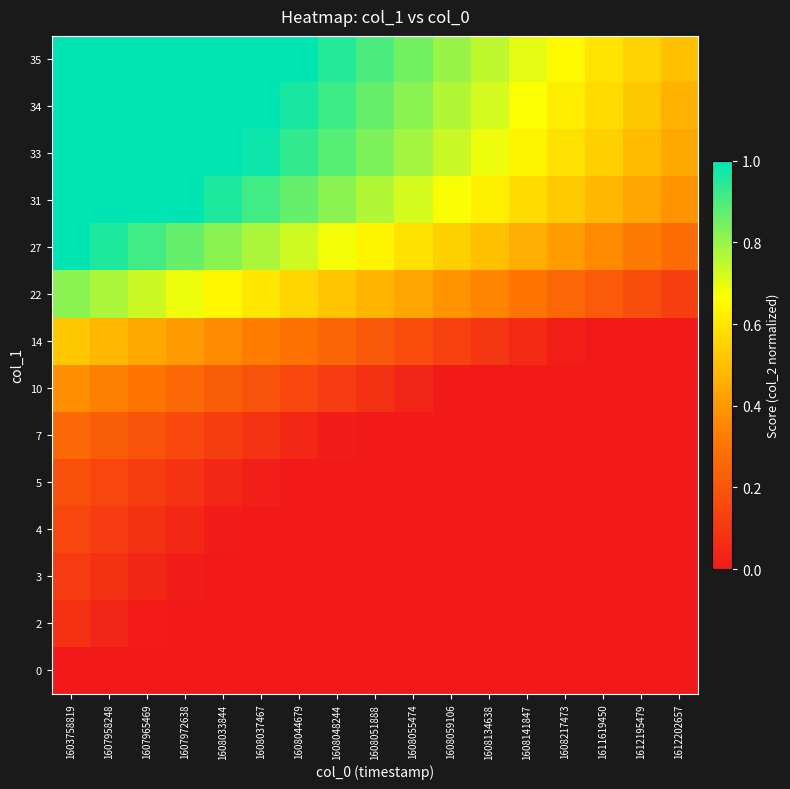

At how many categories does at least one series exceed 0?

17